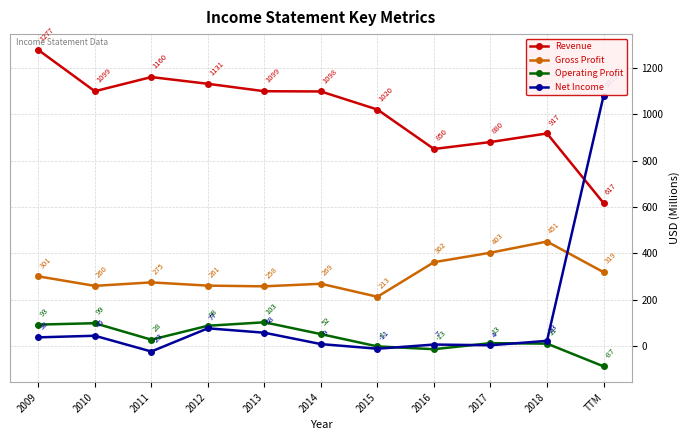

What is the approximate value of Operating Profit at 2009?

93